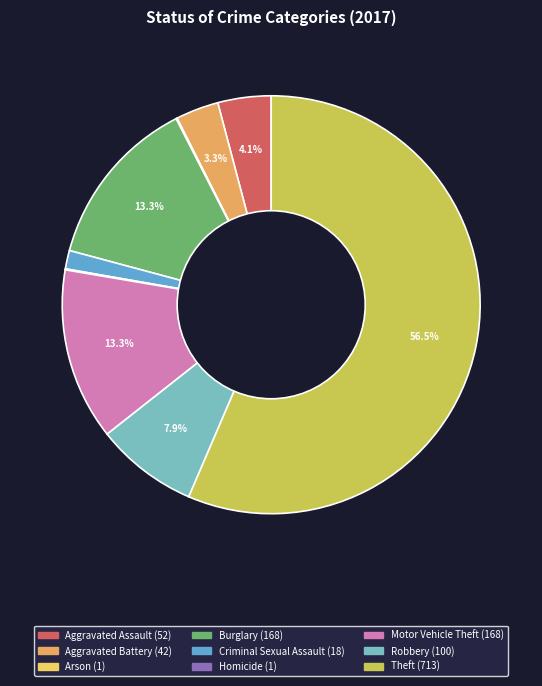

Between Theft and Robbery, which is larger?

Theft